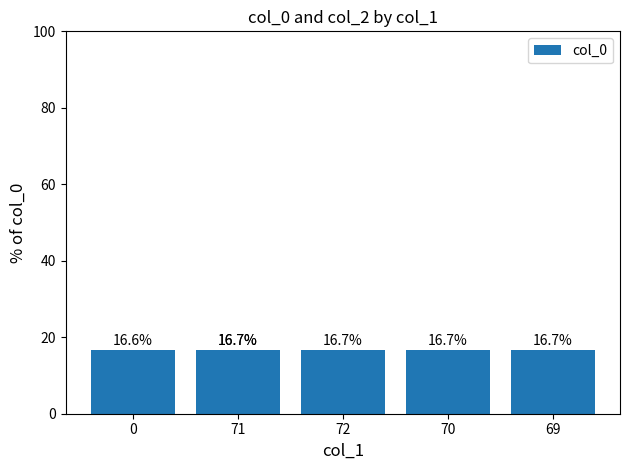

What is the greatest value displayed?

16.7